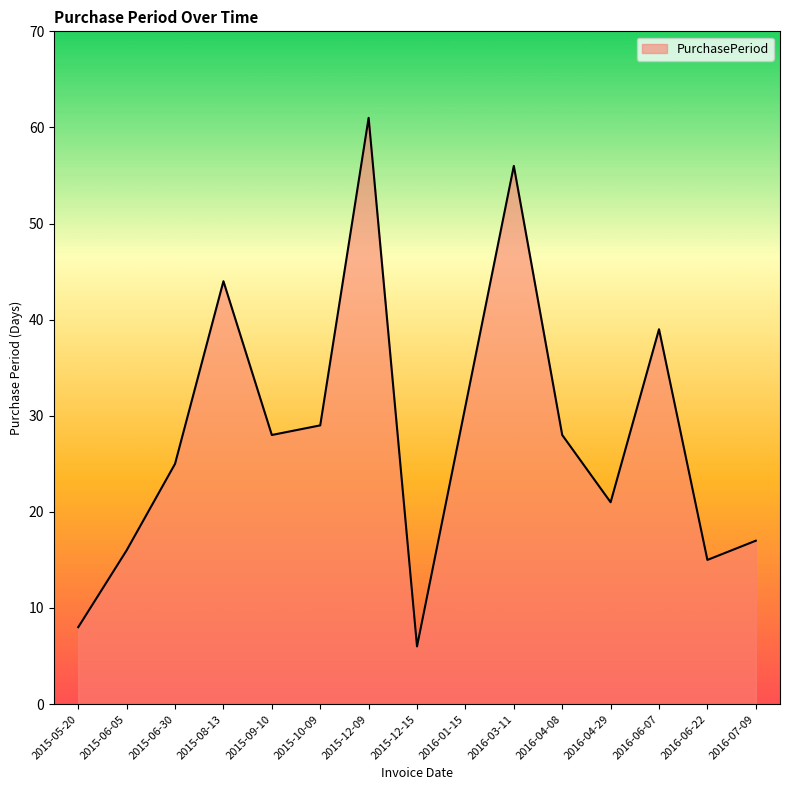

What is the change in value from 2016-06-07 to 2016-07-09?

-22